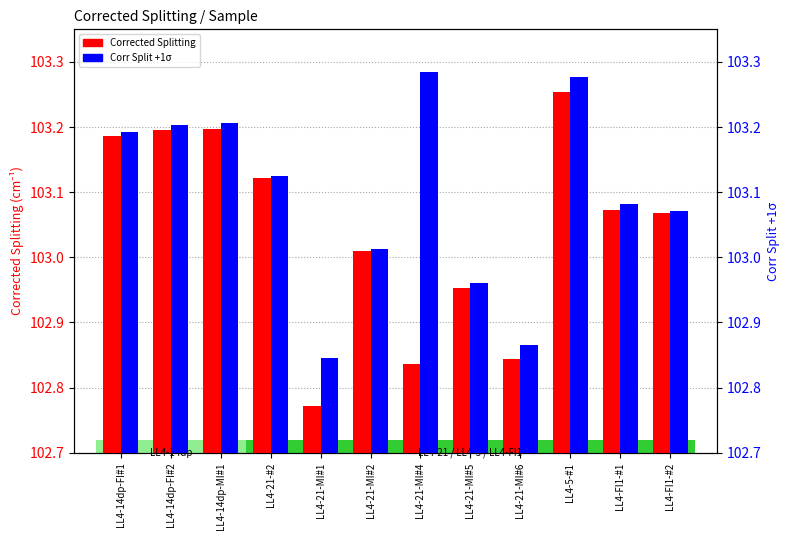

The Corrected Splitting series shows 102.8 at LL4-21-MI#6. True or false?

True